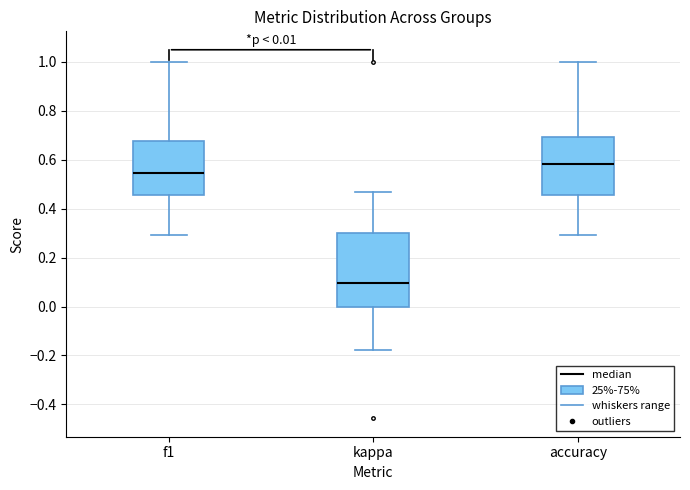

Which box's median line is the highest?

accuracy